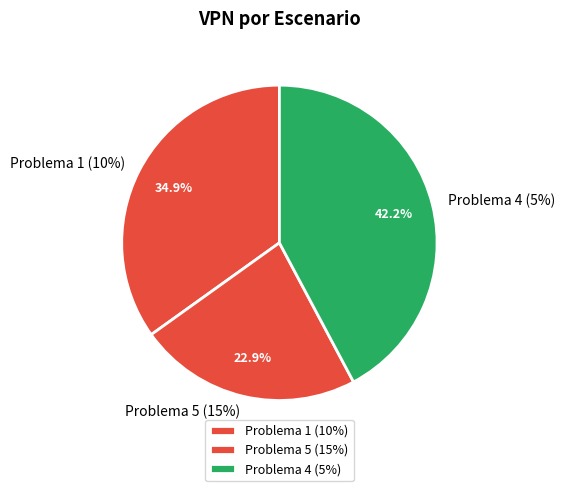

To the nearest percent, what is the average slice percentage?

33%